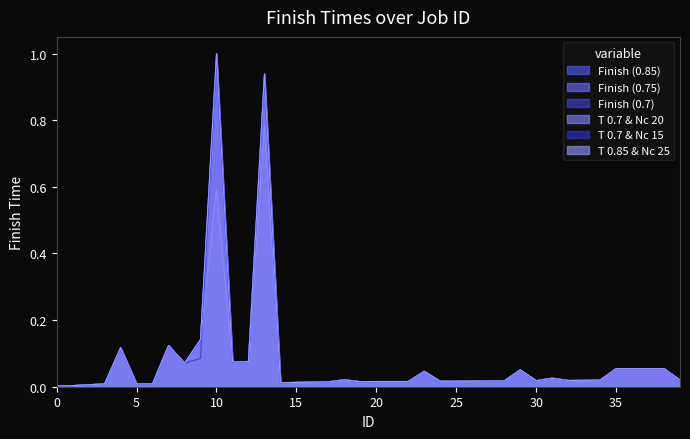

Reading right to left, list all the values displayed in this chart.

Finish (0.85): 0.0	0.1	0.1	0.1	0.1	0.0	0.0	0.0	0.0	0.0	0.1	0.0	0.0	0.0	0.0	0.0	0.0	0.0	0.0	0.0	0.0	0.0	0.0	0.0	0.0	0.0	0.9	0.1	0.1	1.0	0.1	0.1	0.1	0.0	0.0	0.1	0.0	0.0	0.0	0.0
Finish (0.75): 0.0	0.1	0.1	0.1	0.1	0.0	0.0	0.0	0.0	0.0	0.1	0.0	0.0	0.0	0.0	0.0	0.0	0.0	0.0	0.0	0.0	0.0	0.0	0.0	0.0	0.0	0.9	0.1	0.1	1.0	0.1	0.1	0.1	0.0	0.0	0.1	0.0	0.0	0.0	0.0
Finish (0.7): 0.0	0.1	0.1	0.1	0.1	0.0	0.0	0.0	0.0	0.0	0.1	0.0	0.0	0.0	0.0	0.0	0.0	0.0	0.0	0.0	0.0	0.0	0.0	0.0	0.0	0.0	0.9	0.1	0.1	1.0	0.1	0.1	0.1	0.0	0.0	0.1	0.0	0.0	0.0	0.0
T 0.7 & Nc 20: 0.0	0.1	0.1	0.1	0.1	0.0	0.0	0.0	0.0	0.0	0.1	0.0	0.0	0.0	0.0	0.0	0.0	0.0	0.0	0.0	0.0	0.0	0.0	0.0	0.0	0.0	0.8	0.1	0.1	0.6	0.1	0.1	0.1	0.0	0.0	0.1	0.0	0.0	0.0	0.0
T 0.7 & Nc 15: 0.0	0.1	0.1	0.1	0.1	0.0	0.0	0.0	0.0	0.0	0.1	0.0	0.0	0.0	0.0	0.0	0.0	0.0	0.0	0.0	0.0	0.0	0.0	0.0	0.0	0.0	0.9	0.1	0.1	1.0	0.1	0.1	0.1	0.0	0.0	0.1	0.0	0.0	0.0	0.0
T 0.85 & Nc 25: 0.0	0.1	0.1	0.1	0.1	0.0	0.0	0.0	0.0	0.0	0.1	0.0	0.0	0.0	0.0	0.0	0.0	0.0	0.0	0.0	0.0	0.0	0.0	0.0	0.0	0.0	0.9	0.1	0.1	1.0	0.1	0.1	0.1	0.0	0.0	0.1	0.0	0.0	0.0	0.0